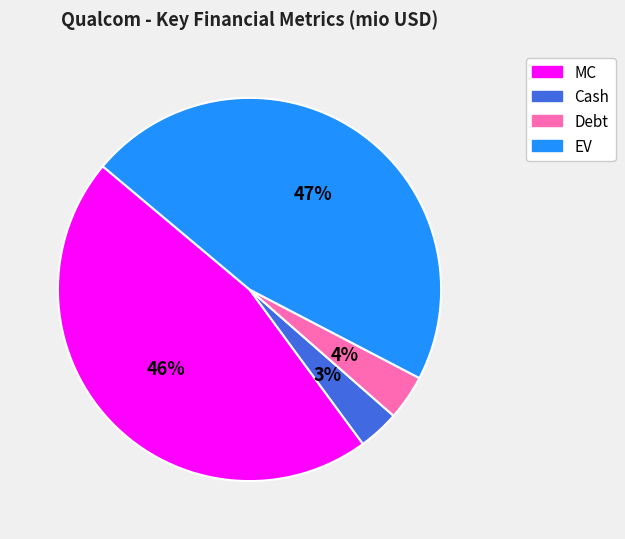

To the nearest percent, what is the combined percentage of Cash and Debt?

7%